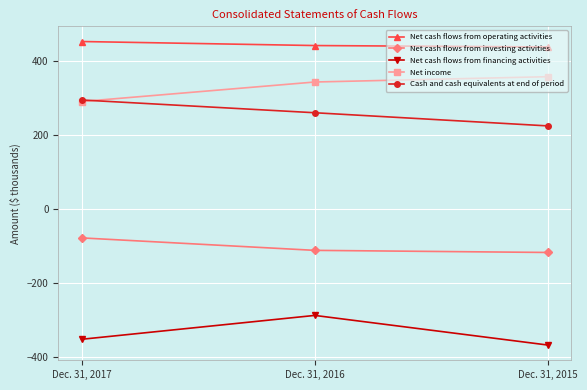

The Net cash flows from financing activities series shows -368.5 at Dec. 31, 2015. True or false?

True